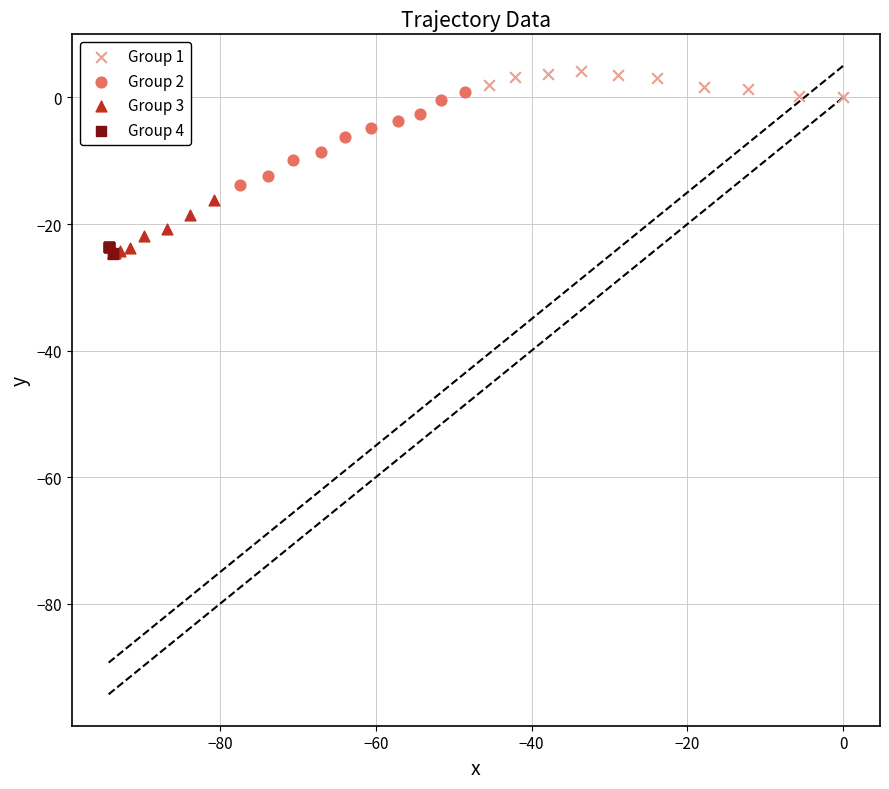

Which series contains the highest Y value?

Group 1